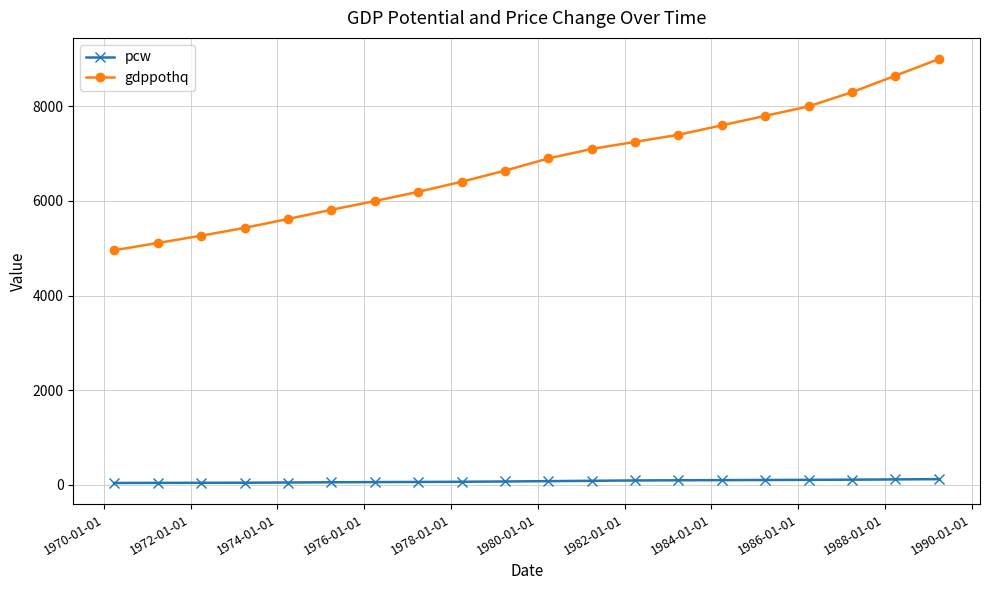

At how many categories does at least one series exceed 3199?

20